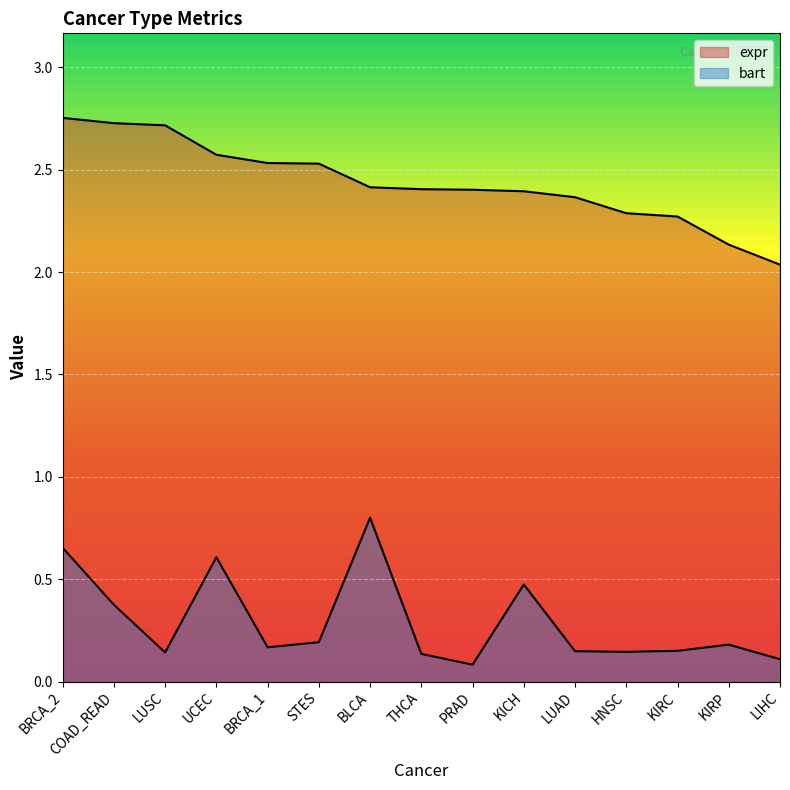

True or false: bart and expr cross at least once.

False